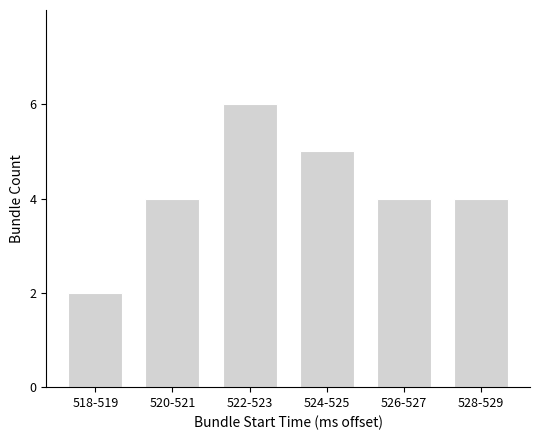

Reading left to right, what are all the values shown in this chart?

2	4	6	5	4	4